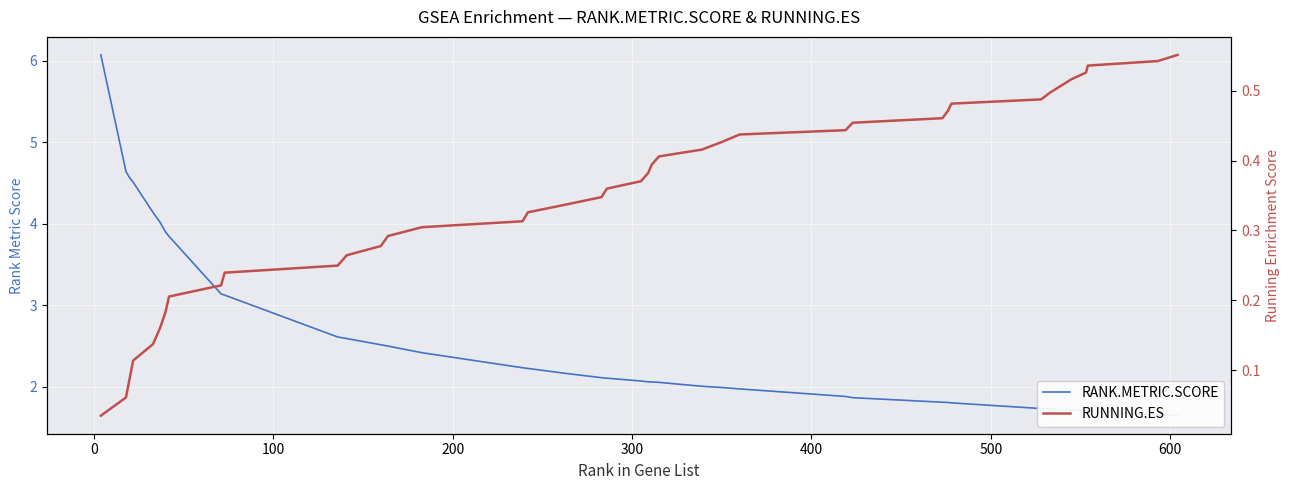

What is the sum of all RUNNING.ES values?

13.8